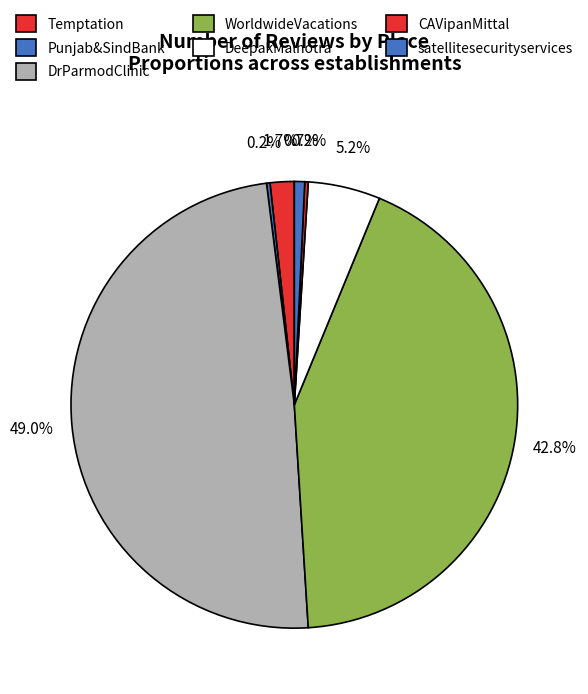

Is it true that satellitesecurityservices is 11% of the pie?

False